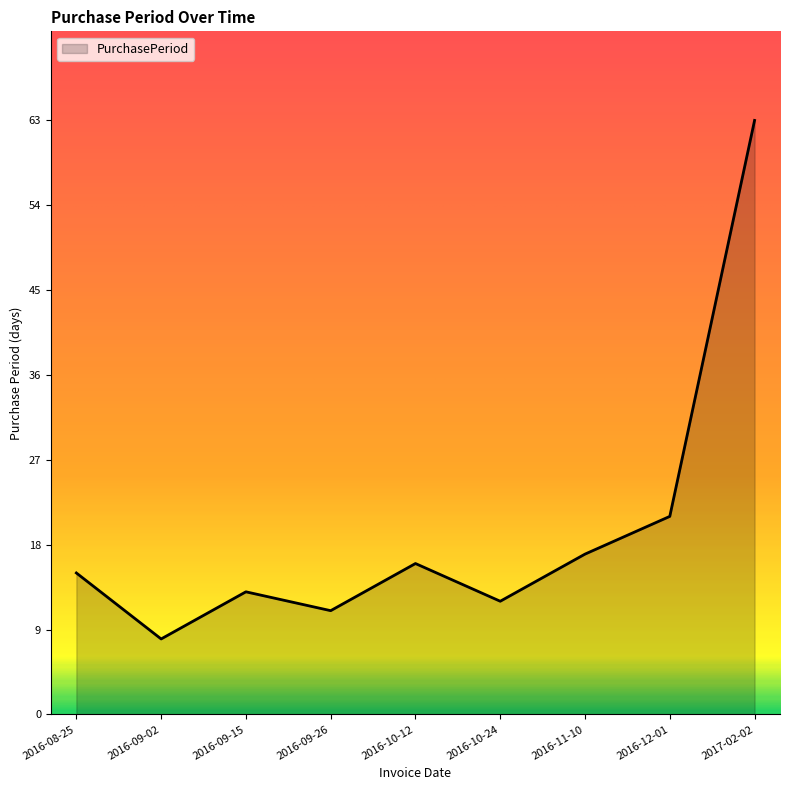

Is it true that the value at 2016-09-26 is 19?

False